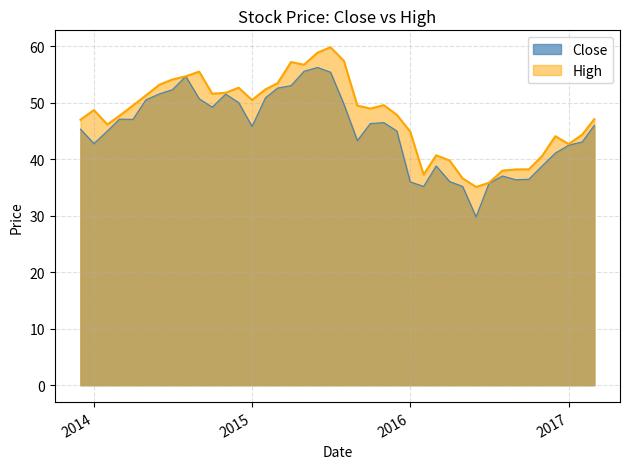

What is the maximum value shown in the chart?

59.8